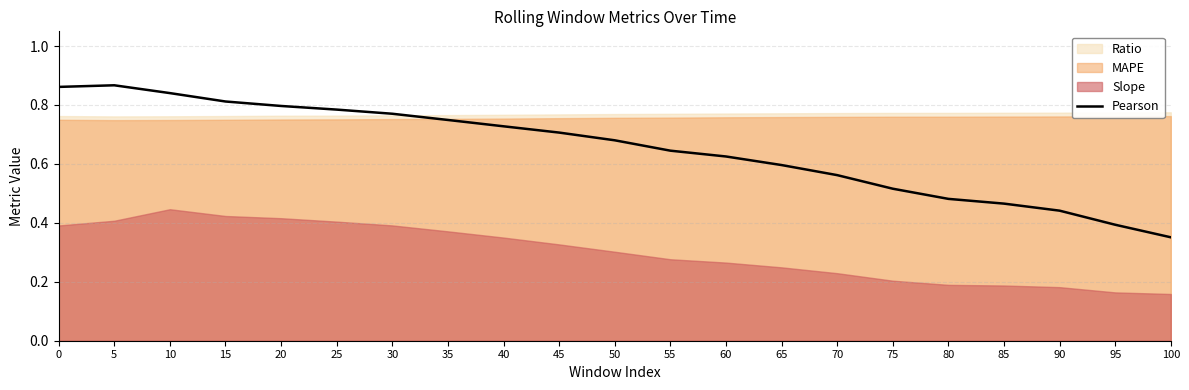

Is it true that the value at 5 is 0.9?

True